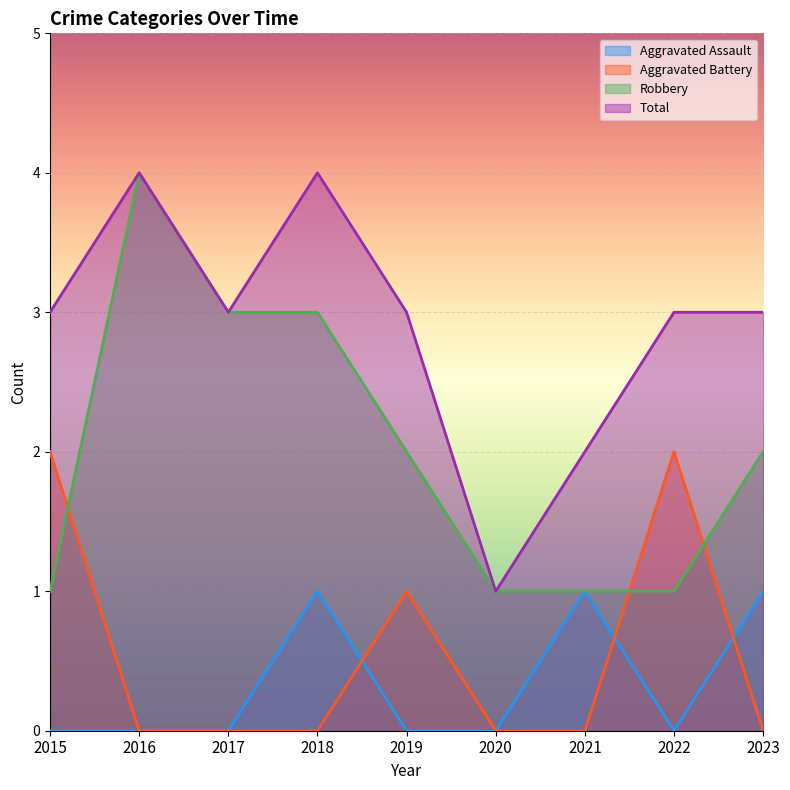

True or false: Total and Aggravated Battery cross at least once.

False